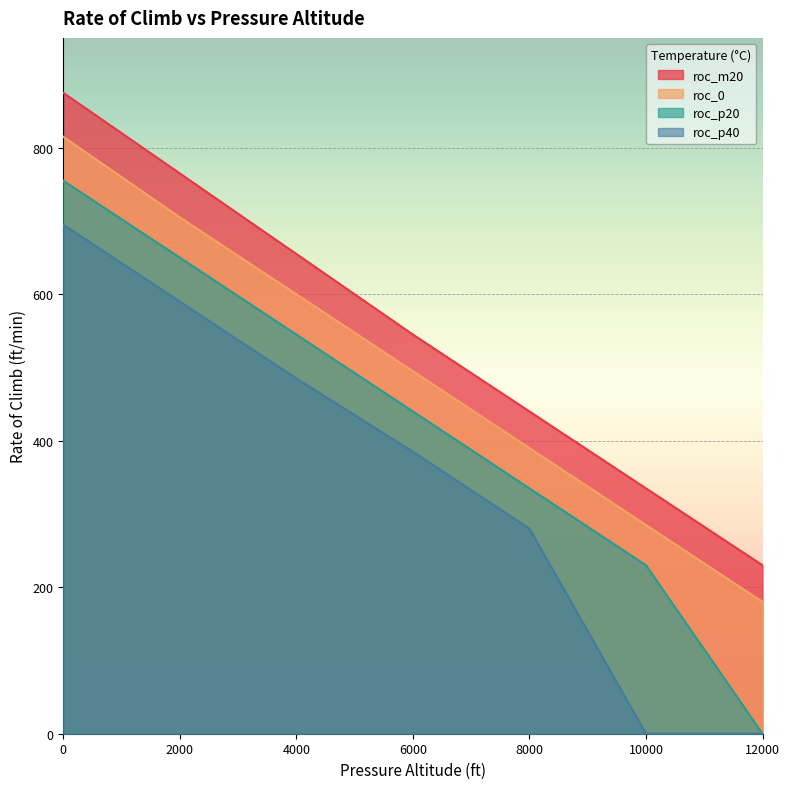

What is the average value of the roc_m20 series?

549